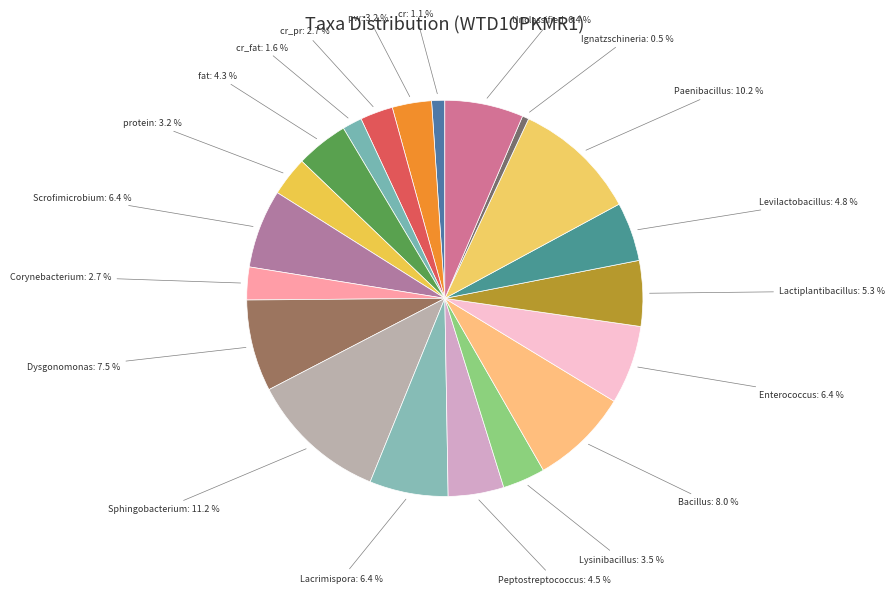

How many segments does this pie chart have?

20